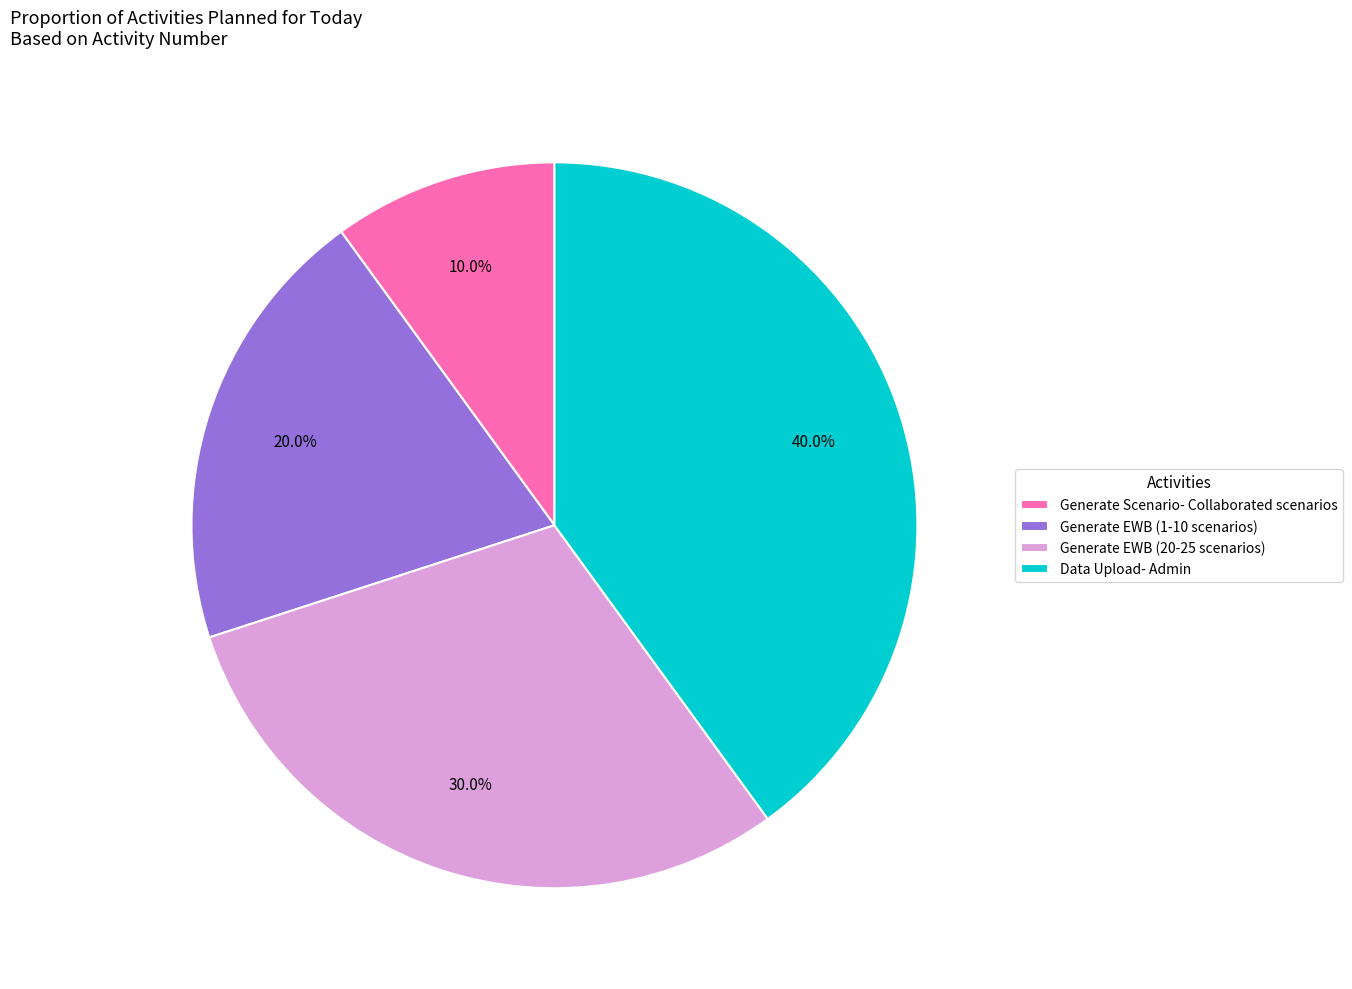

To the nearest percent, what portion does Generate EWB (1-10 scenarios) represent?

20%